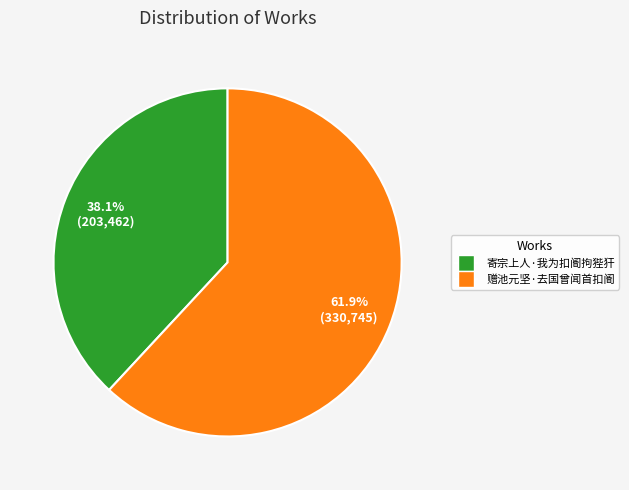

How much of the chart is everything except 赠池元坚·去国曾闻首扣阍?

38.1%